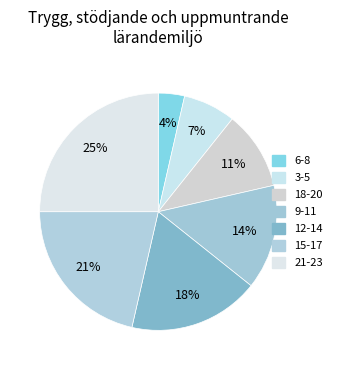

How many slices are in this pie chart?

7